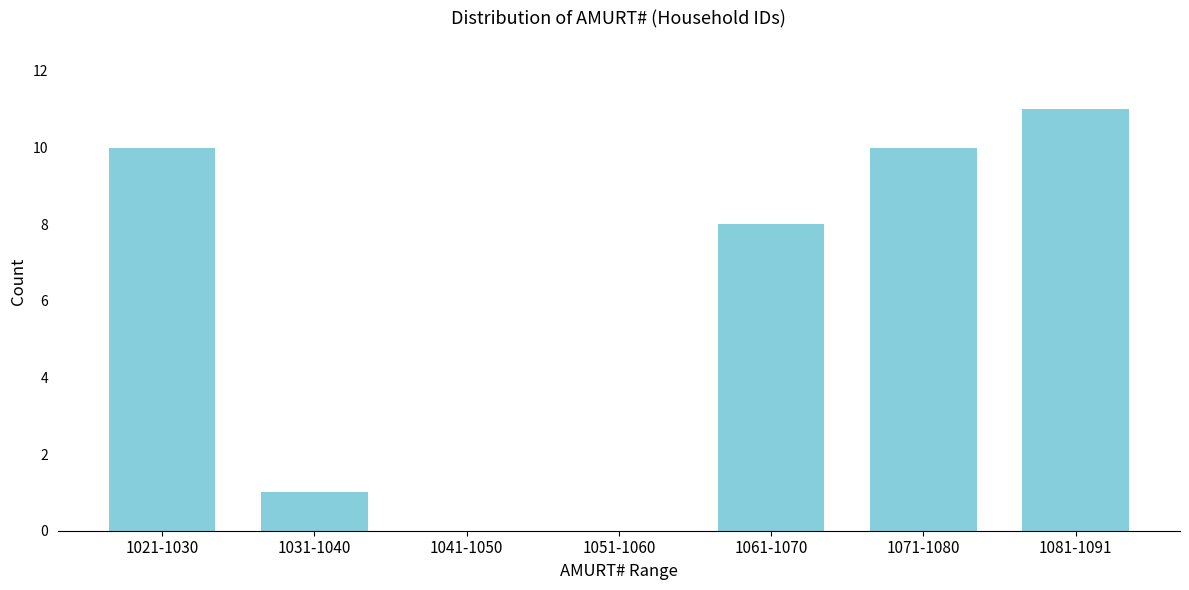

What is the sum of the values at 1061-1070 and 1051-1060?

8